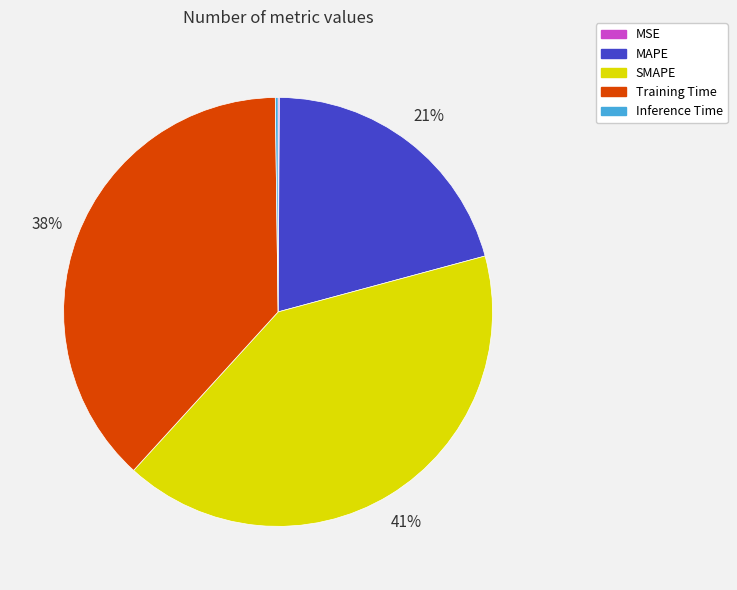

To the nearest percent, what portion does MAPE represent?

21%